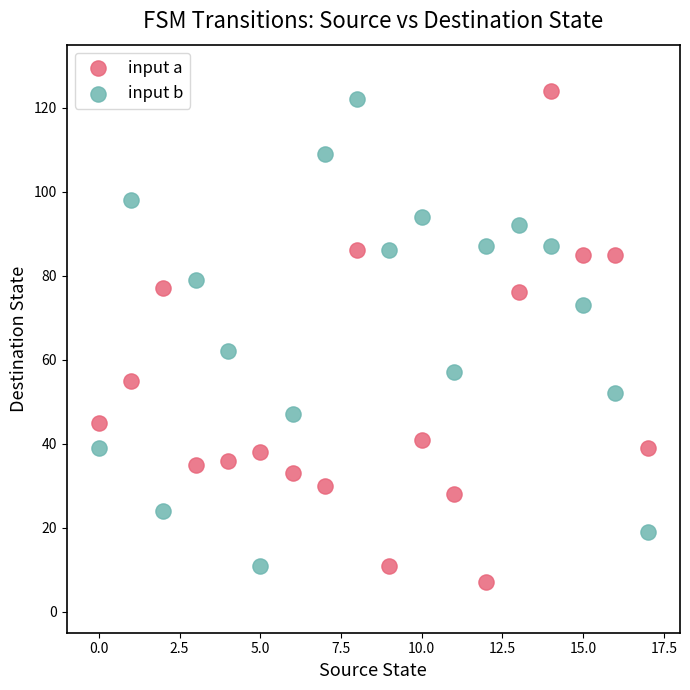

Which series reaches the maximum Y coordinate?

input a